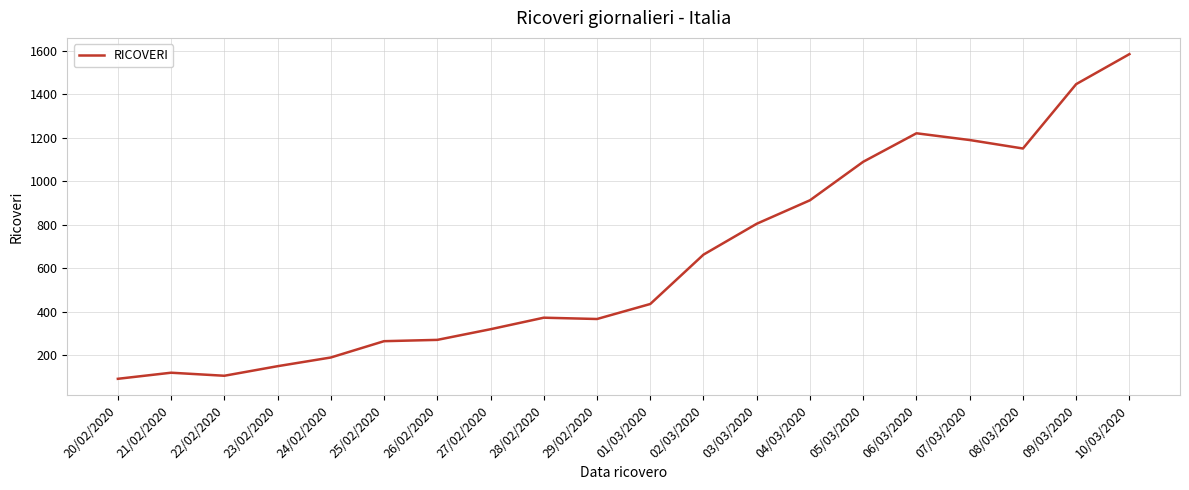

Which has a higher value, 05/03/2020 or 24/02/2020?

05/03/2020